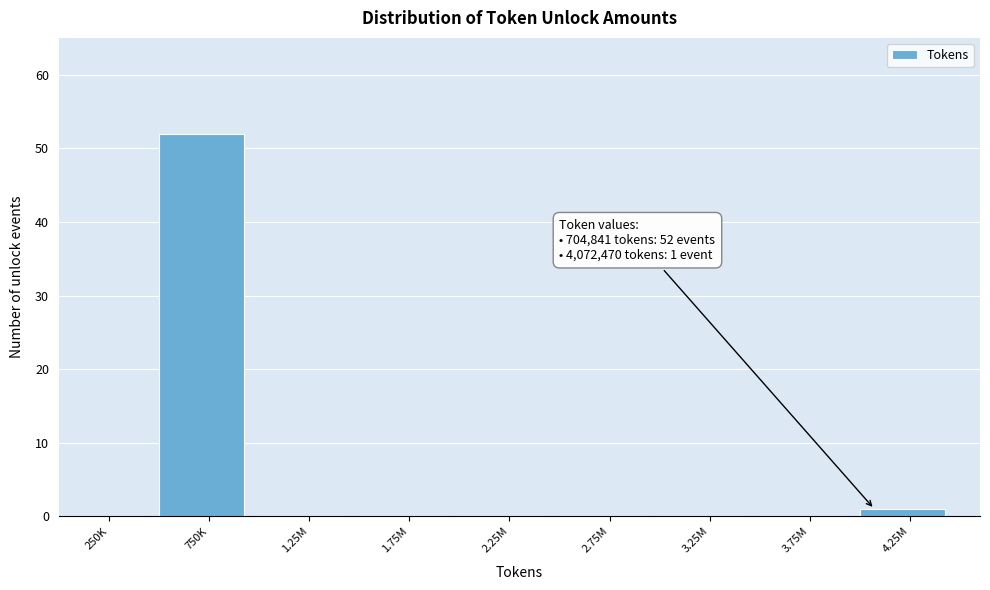

Reading right to left, what are all the values shown in this chart?

4.25M=1	3.75M=0	3.25M=0	2.75M=0	2.25M=0	1.75M=0	1.25M=0	750K=52	250K=0